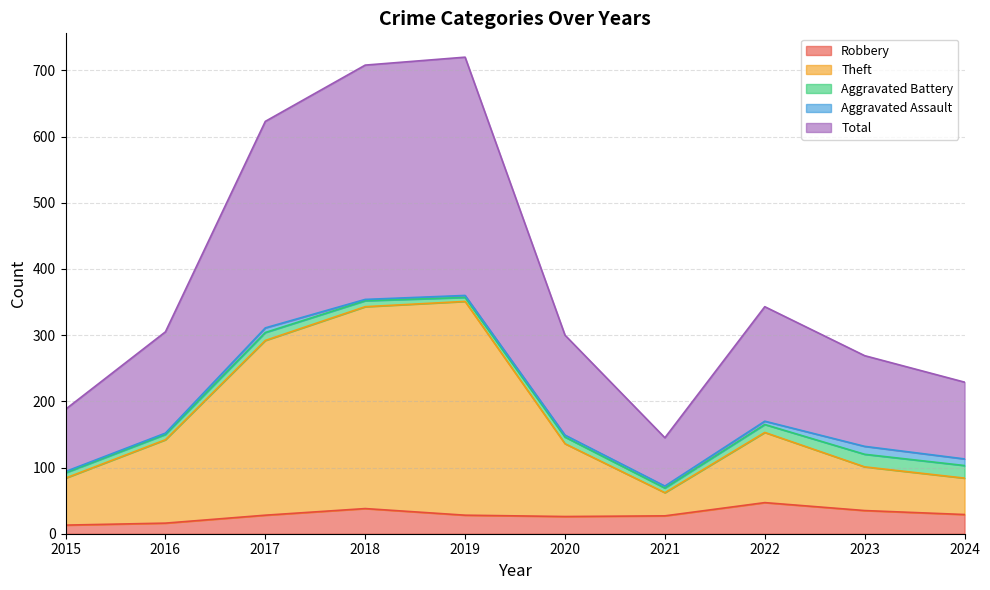

Is the value of Total at 2024 greater than the value of Robbery at 2022?

Yes